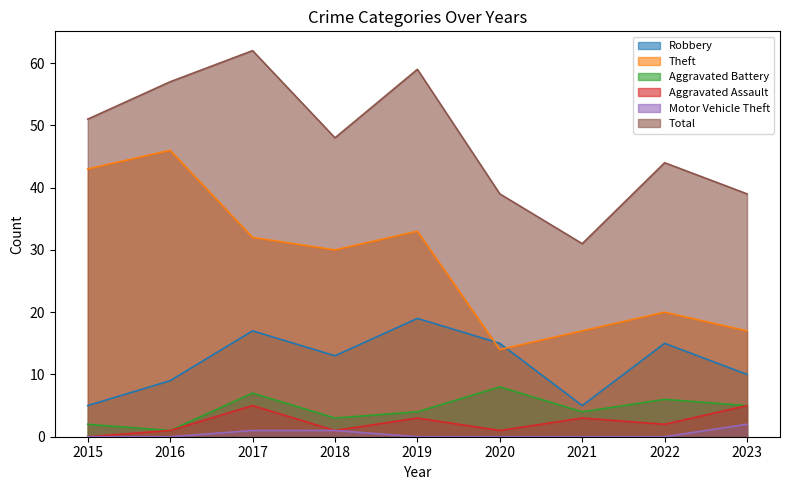

How many lines are shown in the chart?

6